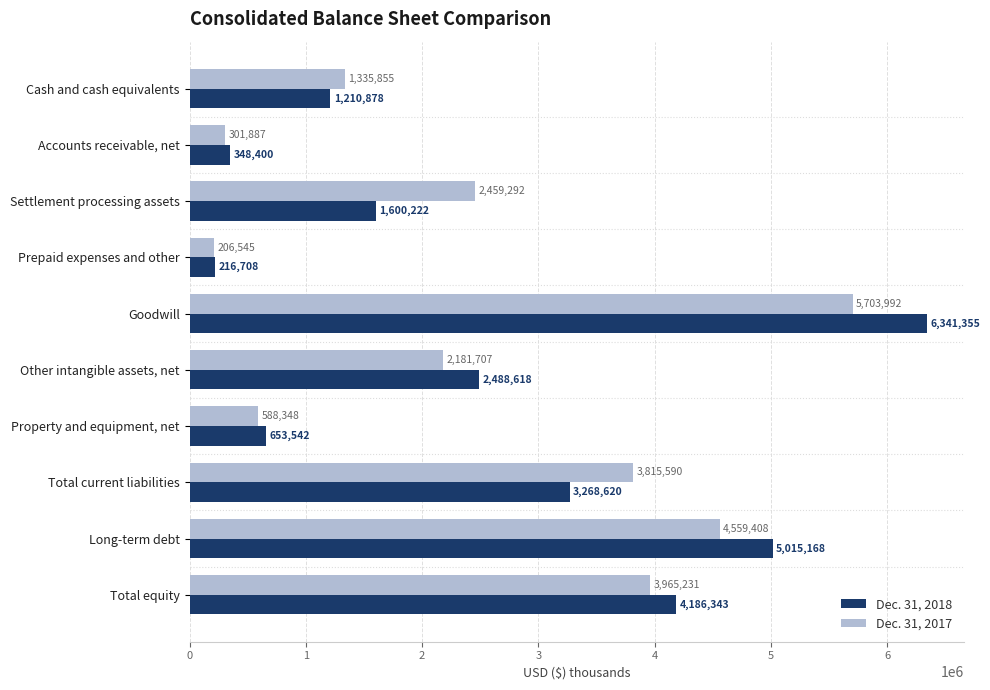

Is the value of Dec. 31, 2018 at Property and equipment, net greater than the value of Dec. 31, 2017 at Long-term debt?

No